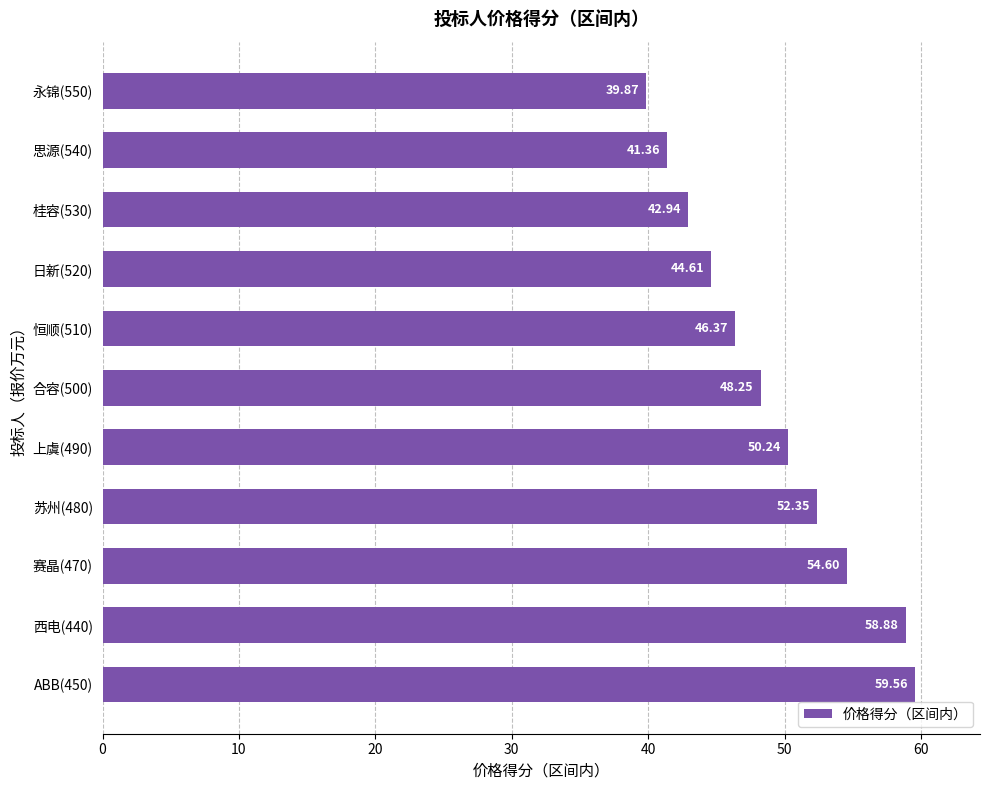

Count the number of categories in the chart.

11